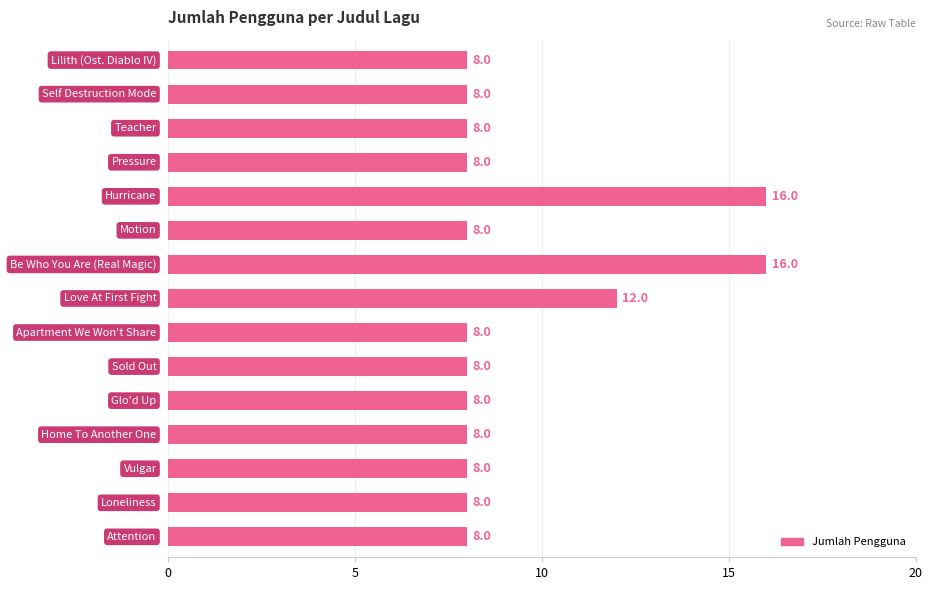

How many values are between 8 and 9?

12